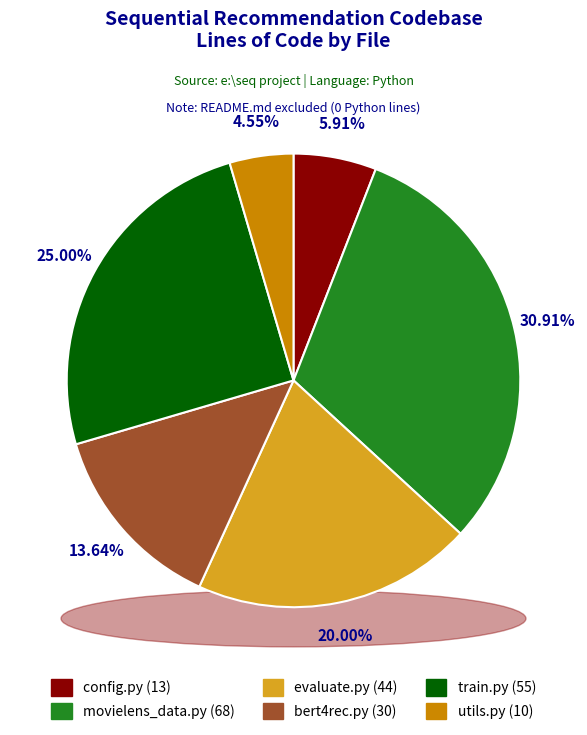

What percentage is NOT represented by README.md?

100.0%